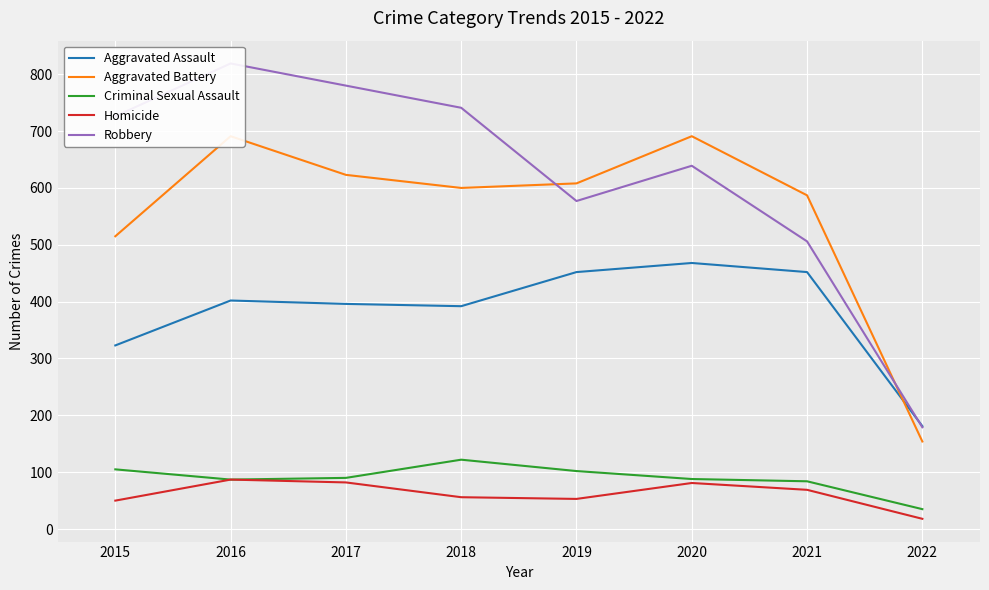

True or false: Criminal Sexual Assault and Aggravated Assault cross at least once.

False